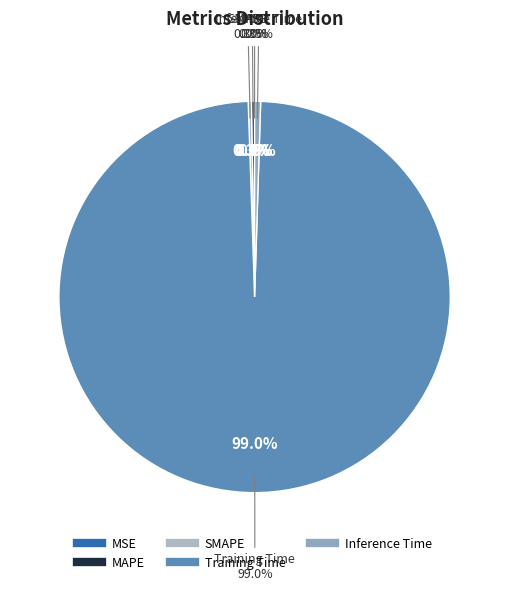

To the nearest percent, what is the average slice percentage?

20%